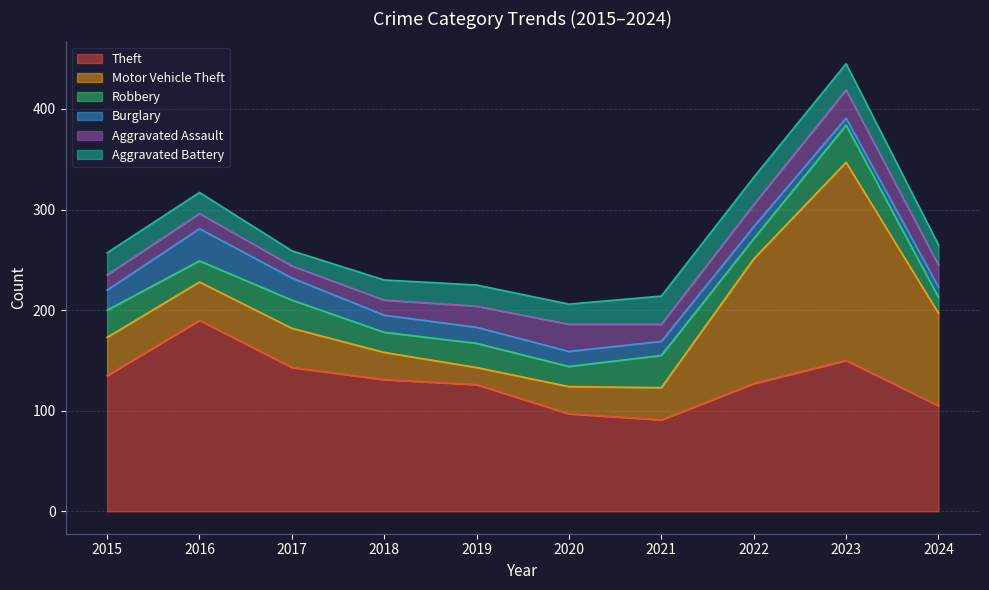

At 2018, list the series in order from smallest to largest.

Aggravated Assault, Burglary, Robbery, Aggravated Battery, Motor Vehicle Theft, Theft